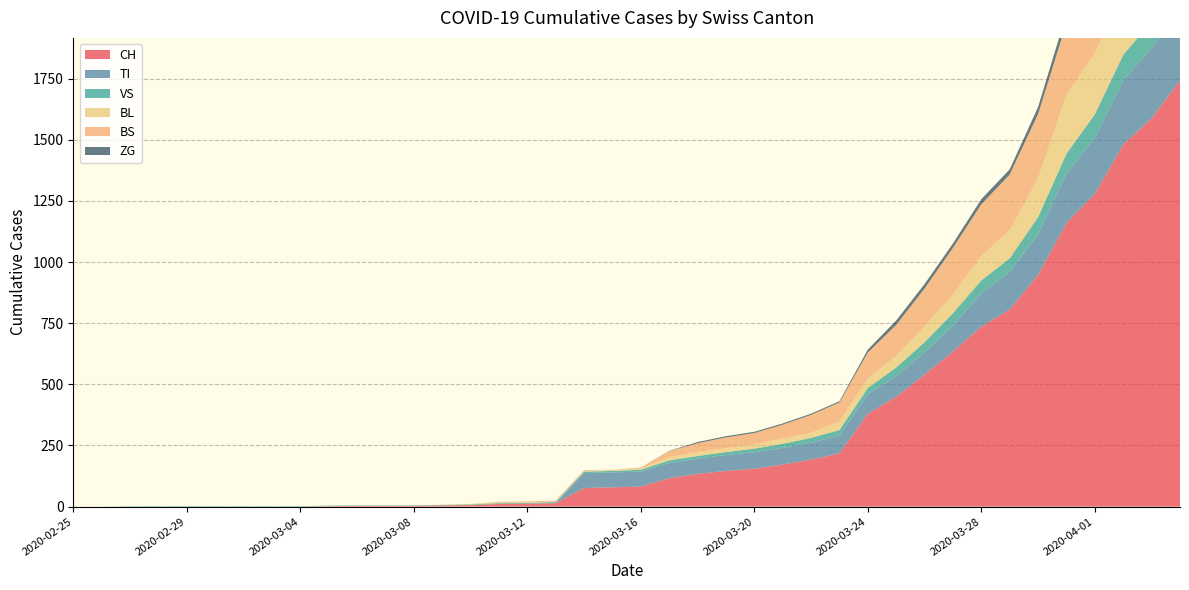

Reading left to right, list all the values displayed in this chart.

CH: 2020-02-25=0	2020-02-26=0	2020-02-27=0	2020-02-28=0	2020-02-29=0	2020-03-01=0	2020-03-02=0	2020-03-03=0	2020-03-04=0	2020-03-05=2	2020-03-06=3	2020-03-07=3	2020-03-08=3	2020-03-09=5	2020-03-10=6	2020-03-11=11	2020-03-12=12	2020-03-13=14	2020-03-14=76	2020-03-15=79	2020-03-16=82	2020-03-17=116	2020-03-18=134	2020-03-19=146	2020-03-20=155	2020-03-21=172	2020-03-22=192	2020-03-23=218	2020-03-24=380	2020-03-25=449	2020-03-26=540	2020-03-27=634	2020-03-28=736	2020-03-29=806	2020-03-30=948	2020-03-31=1160	2020-04-01=1279	2020-04-02=1480	2020-04-03=1588	2020-04-04=1742
TI: 2020-02-25=0	2020-02-26=0	2020-02-27=0	2020-02-28=0	2020-02-29=0	2020-03-01=0	2020-03-02=0	2020-03-03=0	2020-03-04=0	2020-03-05=0	2020-03-06=0	2020-03-07=0	2020-03-08=0	2020-03-09=0	2020-03-10=0	2020-03-11=0	2020-03-12=0	2020-03-13=0	2020-03-14=61	2020-03-15=61	2020-03-16=61	2020-03-17=62	2020-03-18=62	2020-03-19=65	2020-03-20=67	2020-03-21=68	2020-03-22=70	2020-03-23=71	2020-03-24=80	2020-03-25=85	2020-03-26=91	2020-03-27=107	2020-03-28=136	2020-03-29=155	2020-03-30=165	2020-03-31=202	2020-04-01=229	2020-04-02=263	2020-04-03=287	2020-04-04=314
VS: 2020-02-25=0	2020-02-26=0	2020-02-27=2	2020-02-28=2	2020-02-29=2	2020-03-01=2	2020-03-02=2	2020-03-03=2	2020-03-04=2	2020-03-05=2	2020-03-06=2	2020-03-07=2	2020-03-08=2	2020-03-09=2	2020-03-10=3	2020-03-11=3	2020-03-12=3	2020-03-13=5	2020-03-14=6	2020-03-15=6	2020-03-16=8	2020-03-17=11	2020-03-18=11	2020-03-19=12	2020-03-20=15	2020-03-21=17	2020-03-22=19	2020-03-23=24	2020-03-24=25	2020-03-25=35	2020-03-26=41	2020-03-27=50	2020-03-28=53	2020-03-29=54	2020-03-30=71	2020-03-31=81	2020-04-01=96	2020-04-02=104	2020-04-03=109	2020-04-04=112
BL: 2020-02-25=0	2020-02-26=0	2020-02-27=0	2020-02-28=0	2020-02-29=0	2020-03-01=0	2020-03-02=0	2020-03-03=0	2020-03-04=0	2020-03-05=0	2020-03-06=0	2020-03-07=0	2020-03-08=0	2020-03-09=1	2020-03-10=2	2020-03-11=2	2020-03-12=2	2020-03-13=2	2020-03-14=2	2020-03-15=5	2020-03-16=5	2020-03-17=13	2020-03-18=16	2020-03-19=16	2020-03-20=18	2020-03-21=21	2020-03-22=21	2020-03-23=35	2020-03-24=40	2020-03-25=46	2020-03-26=65	2020-03-27=76	2020-03-28=100	2020-03-29=115	2020-03-30=158	2020-03-31=242	2020-04-01=249	2020-04-02=262	2020-04-03=266	2020-04-04=298
BS: 2020-02-25=0	2020-02-26=0	2020-02-27=0	2020-02-28=0	2020-02-29=0	2020-03-01=0	2020-03-02=0	2020-03-03=0	2020-03-04=0	2020-03-05=0	2020-03-06=0	2020-03-07=0	2020-03-08=0	2020-03-09=0	2020-03-10=0	2020-03-11=4	2020-03-12=4	2020-03-13=4	2020-03-14=4	2020-03-15=0	2020-03-16=4	2020-03-17=25	2020-03-18=36	2020-03-19=44	2020-03-20=46	2020-03-21=57	2020-03-22=73	2020-03-23=78	2020-03-24=105	2020-03-25=128	2020-03-26=155	2020-03-27=191	2020-03-28=211	2020-03-29=228	2020-03-30=263	2020-03-31=292	2020-04-01=323	2020-04-02=350	2020-04-03=397	2020-04-04=434
ZG: 2020-02-25=0	2020-02-26=0	2020-02-27=0	2020-02-28=0	2020-02-29=0	2020-03-01=0	2020-03-02=0	2020-03-03=0	2020-03-04=0	2020-03-05=0	2020-03-06=0	2020-03-07=0	2020-03-08=0	2020-03-09=0	2020-03-10=0	2020-03-11=0	2020-03-12=0	2020-03-13=0	2020-03-14=0	2020-03-15=0	2020-03-16=0	2020-03-17=1	2020-03-18=5	2020-03-19=5	2020-03-20=5	2020-03-21=5	2020-03-22=5	2020-03-23=5	2020-03-24=12	2020-03-25=18	2020-03-26=18	2020-03-27=18	2020-03-28=21	2020-03-29=21	2020-03-30=29	2020-03-31=39	2020-04-01=40	2020-04-02=41	2020-04-03=44	2020-04-04=46